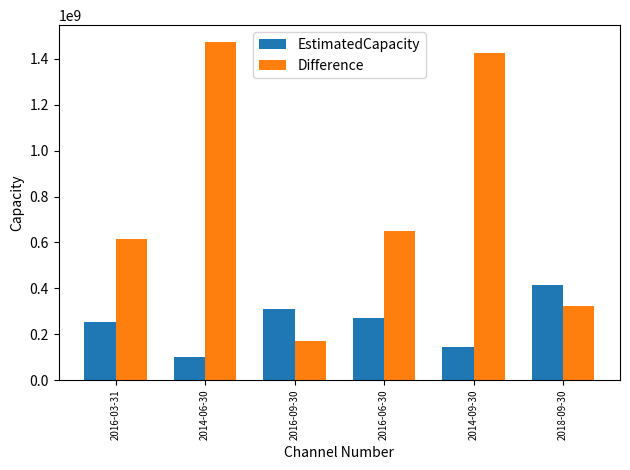

At which category does the chart reach its minimum across all series?

2014-06-30